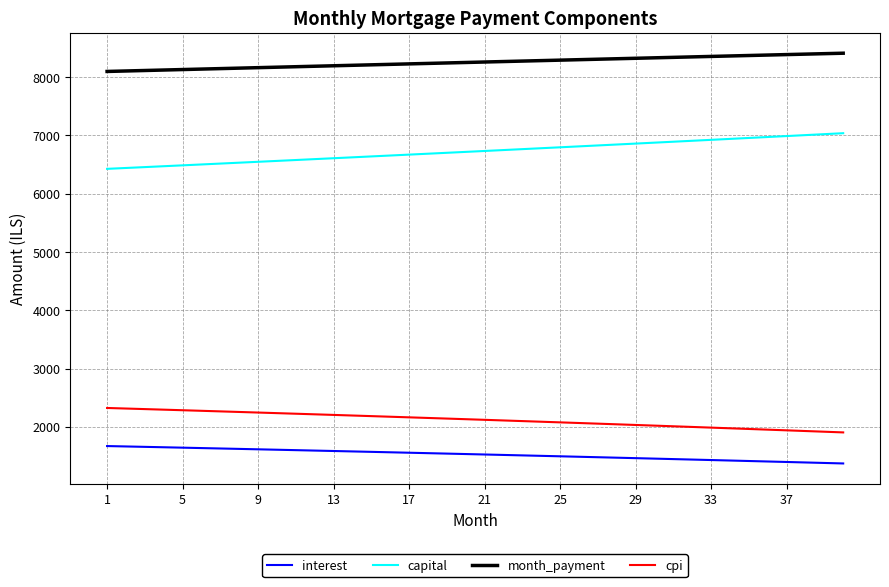

Does the chart display data point markers on the line(s)?

No